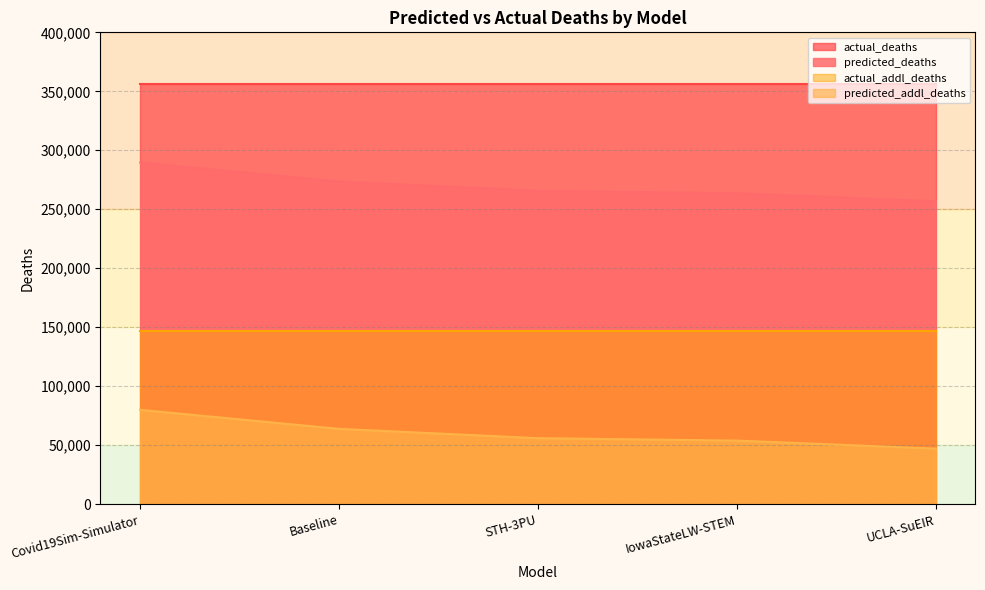

Where does the predicted_deaths series first go above 265658?

Covid19Sim-Simulator